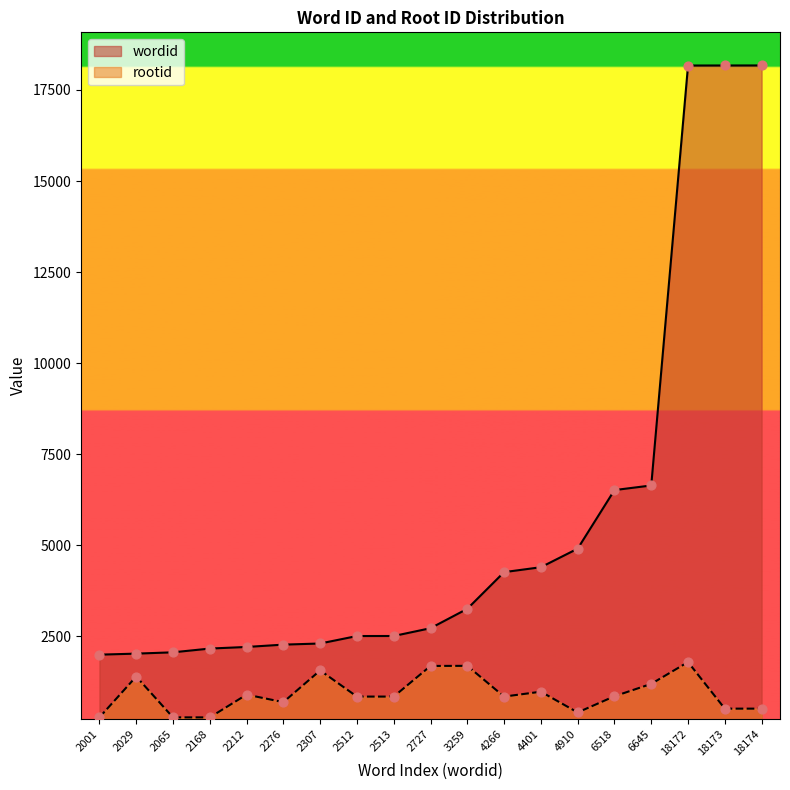

At which category is the sum across all series the highest?

18172